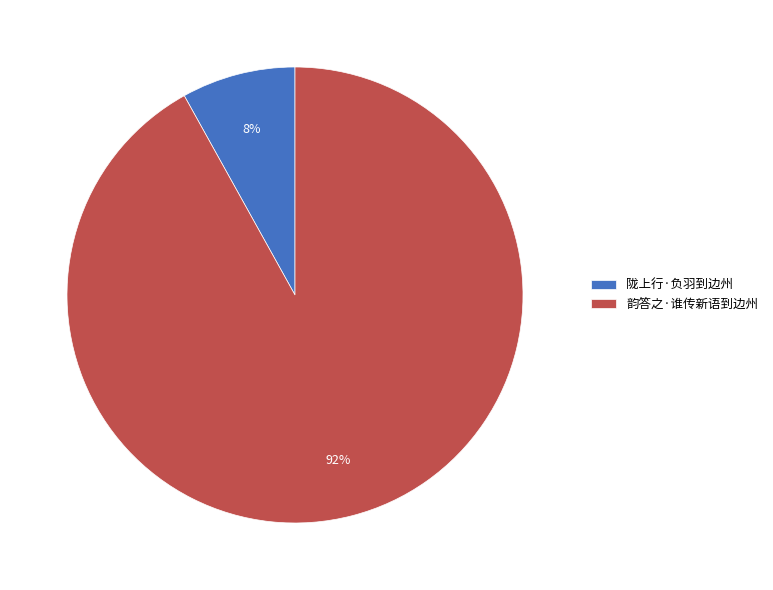

Which has a higher value, 陇上行·负羽到边州 or 韵答之·谁传新语到边州?

韵答之·谁传新语到边州